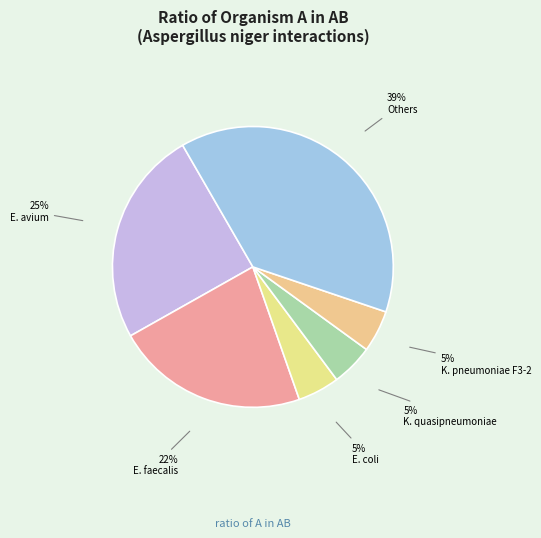

Count the number of slices in the pie.

6